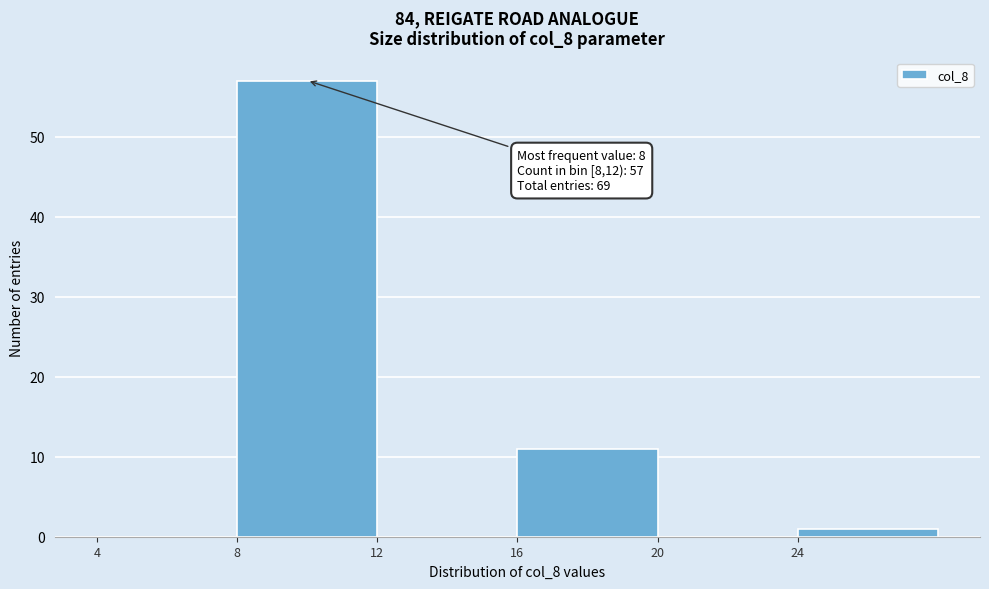

Over which range of the x-axis is the bar tallest?

8 to 12